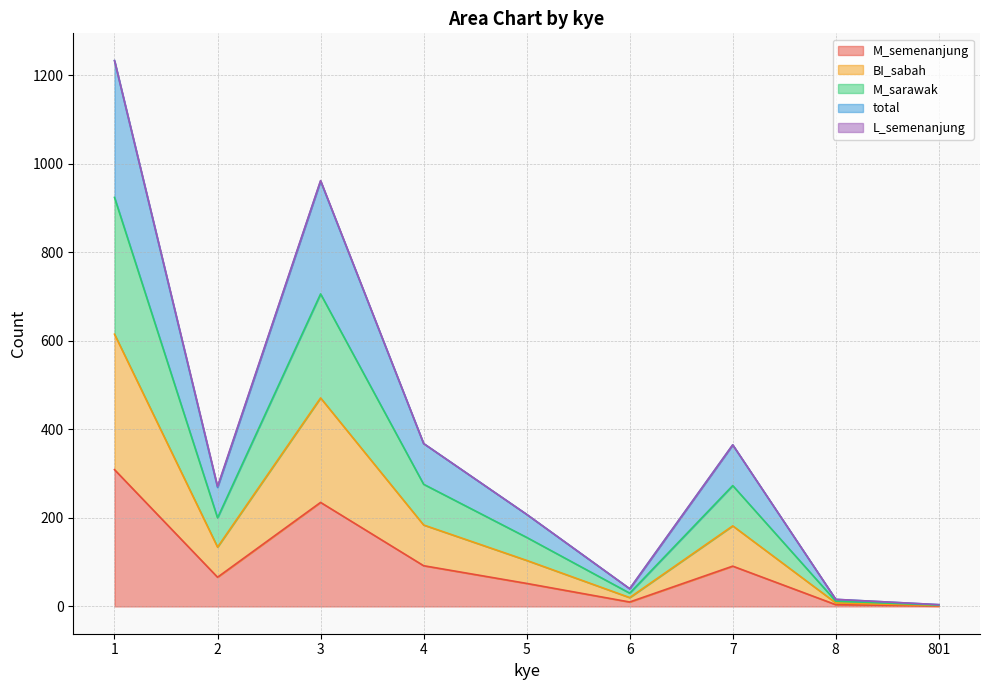

At which category is the sum across all series the highest?

1